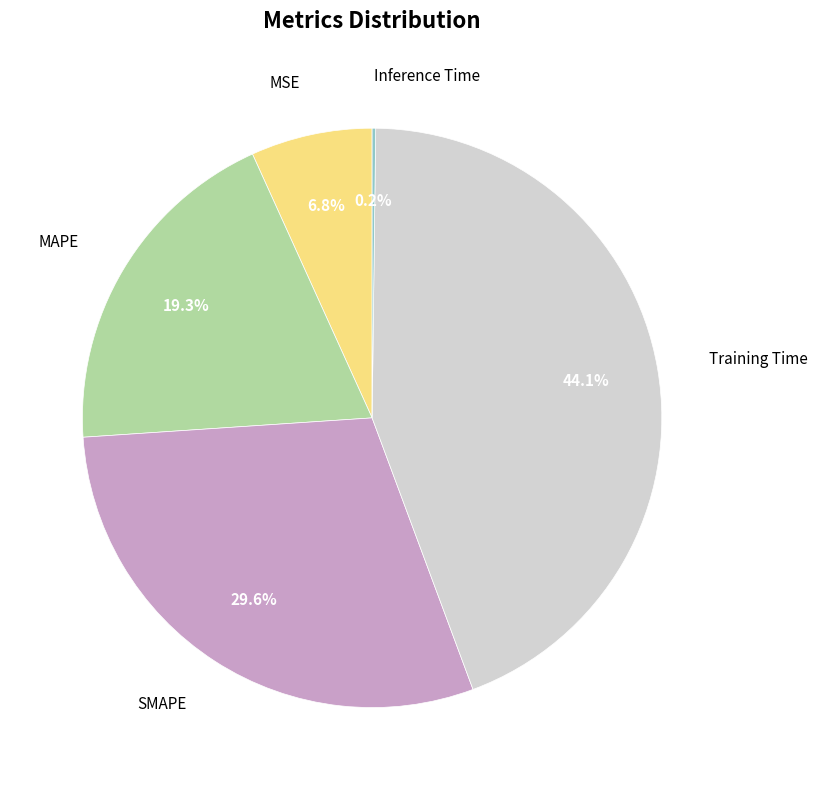

Does Training Time account for over 50% of the chart?

No